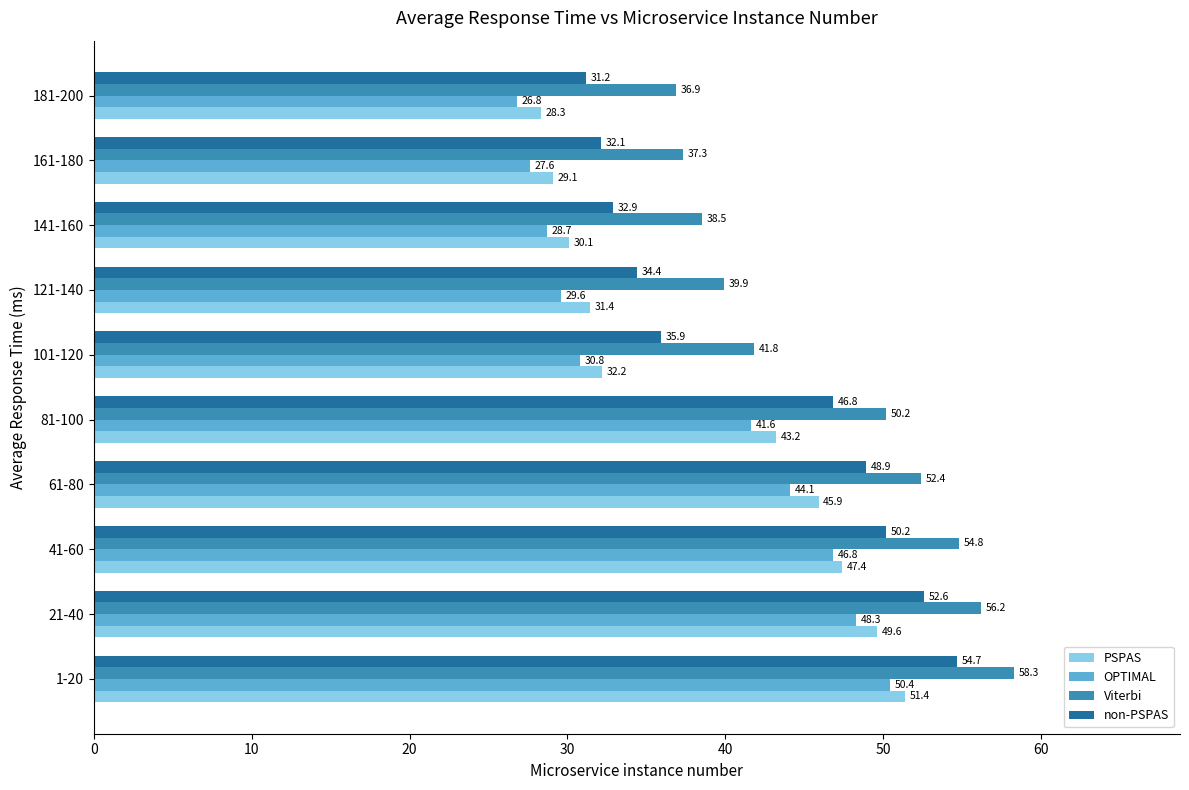

List the series in order of their overall mean, highest first.

Viterbi, non-PSPAS, PSPAS, OPTIMAL